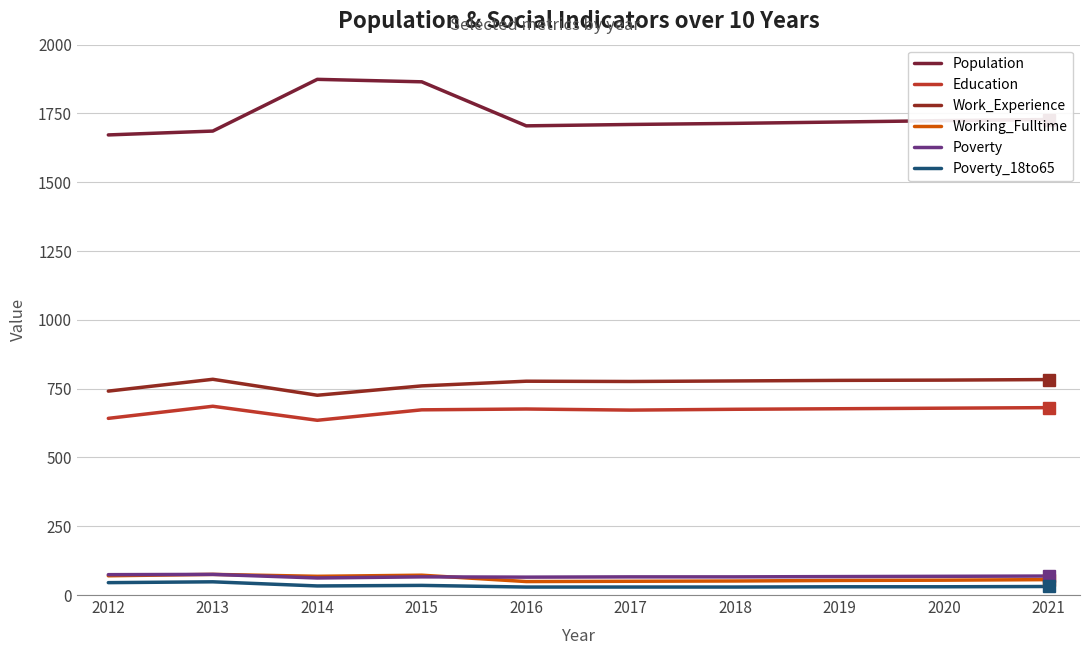

How many interior local valleys does the Poverty series have?

2